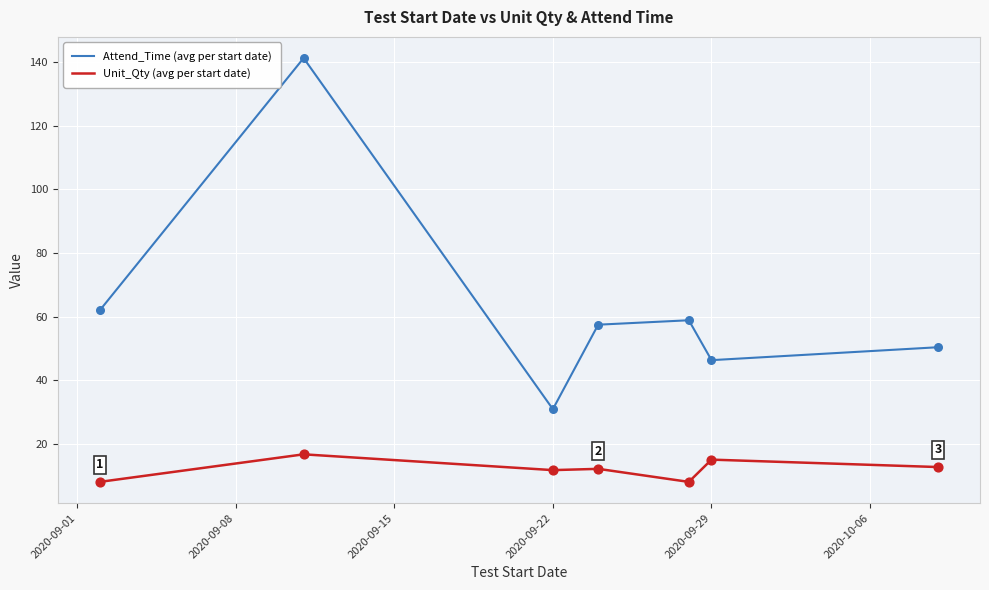

Which series has the widest spread of values?

Attend_Time (avg per start date)